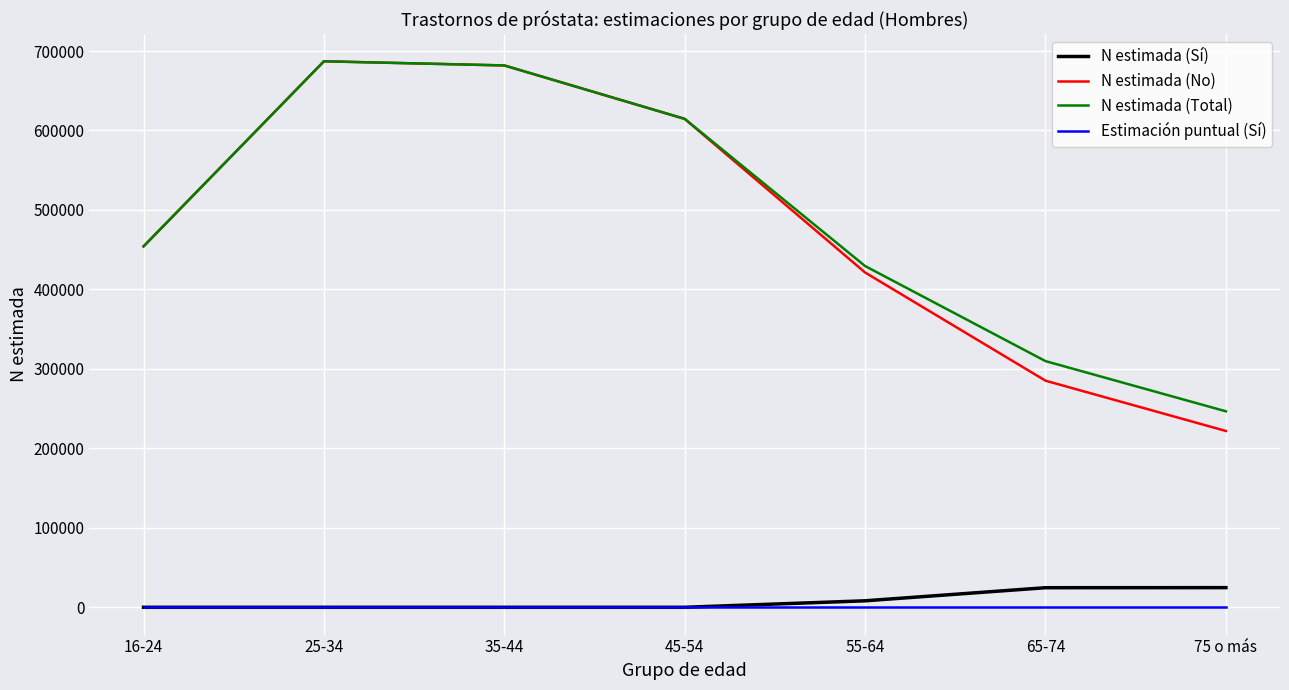

What is the greatest value displayed?

687087.0